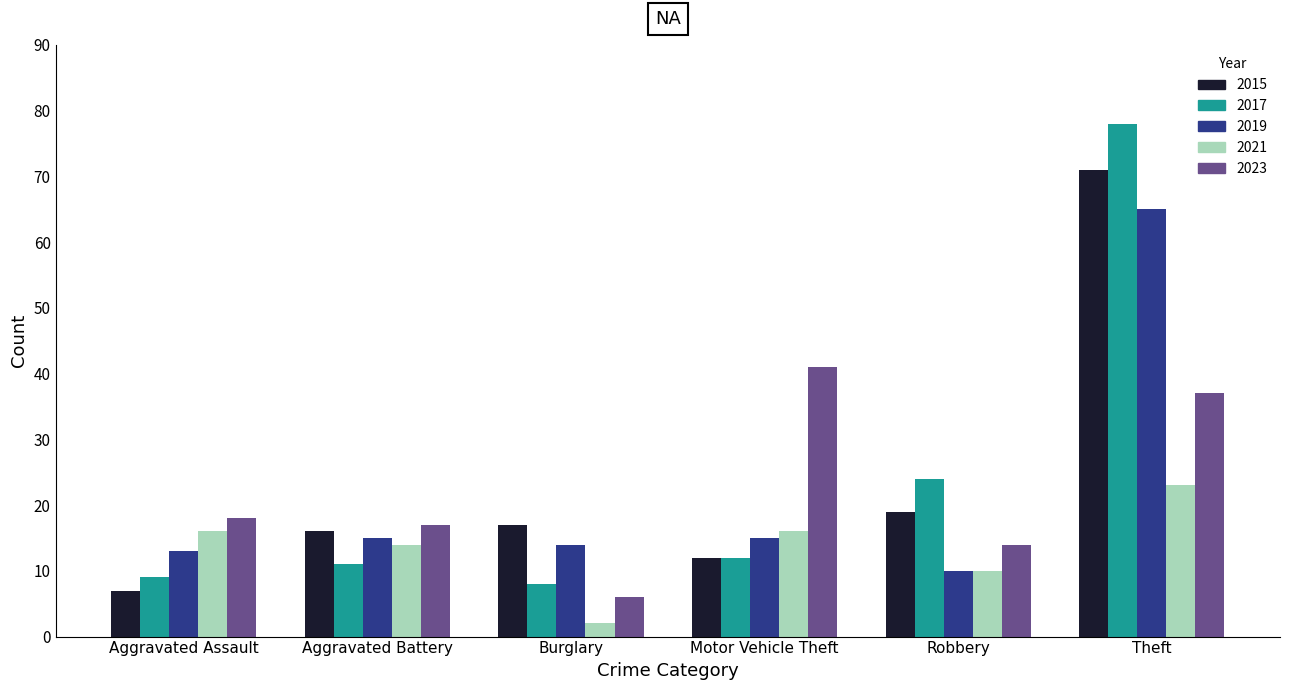

Is the value of 2019 at Aggravated Assault greater than the value of 2023 at Aggravated Assault?

No